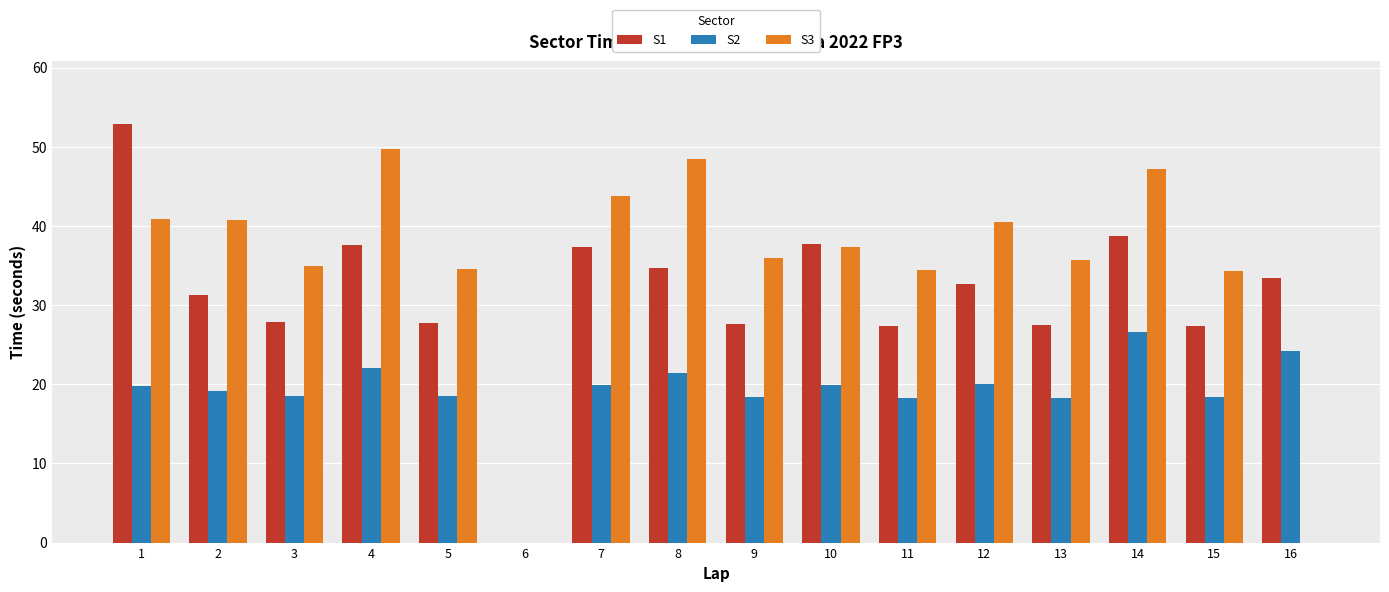

How many data points does each series have?

16